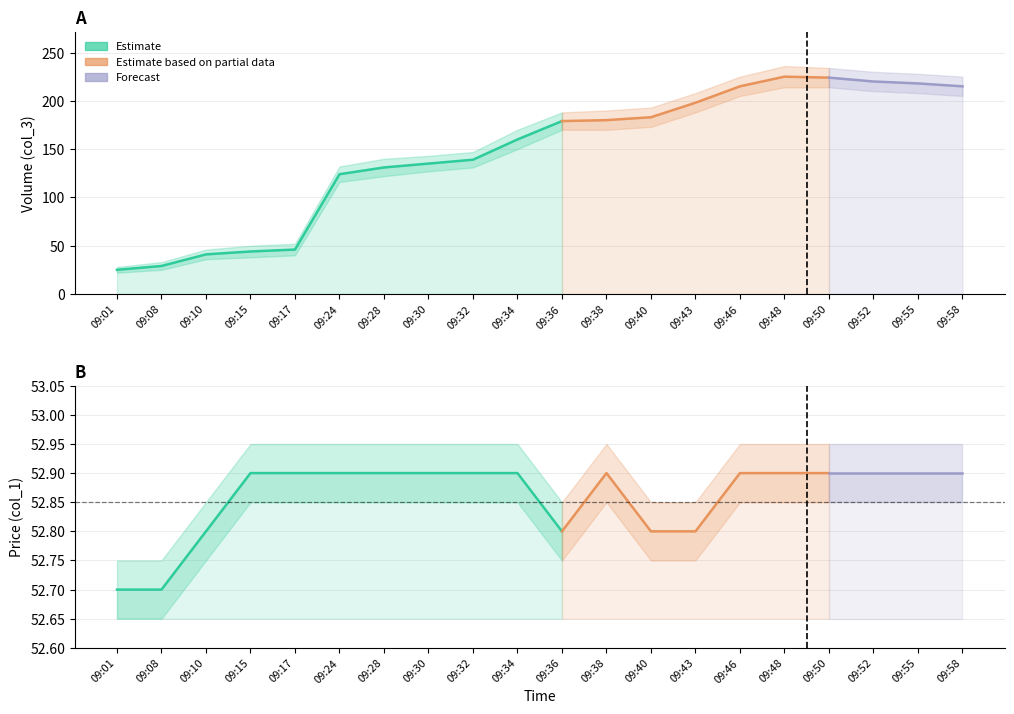

Is it true that col_3 (Volume) equals 30.0 at 09:17?

False